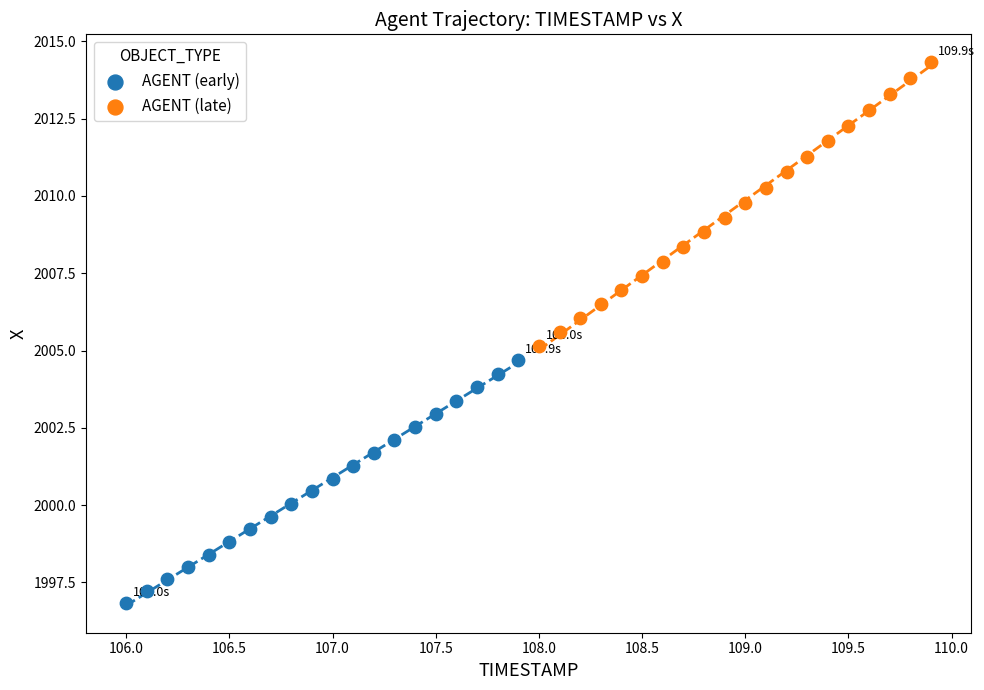

Which series reaches the maximum Y coordinate?

AGENT (late)